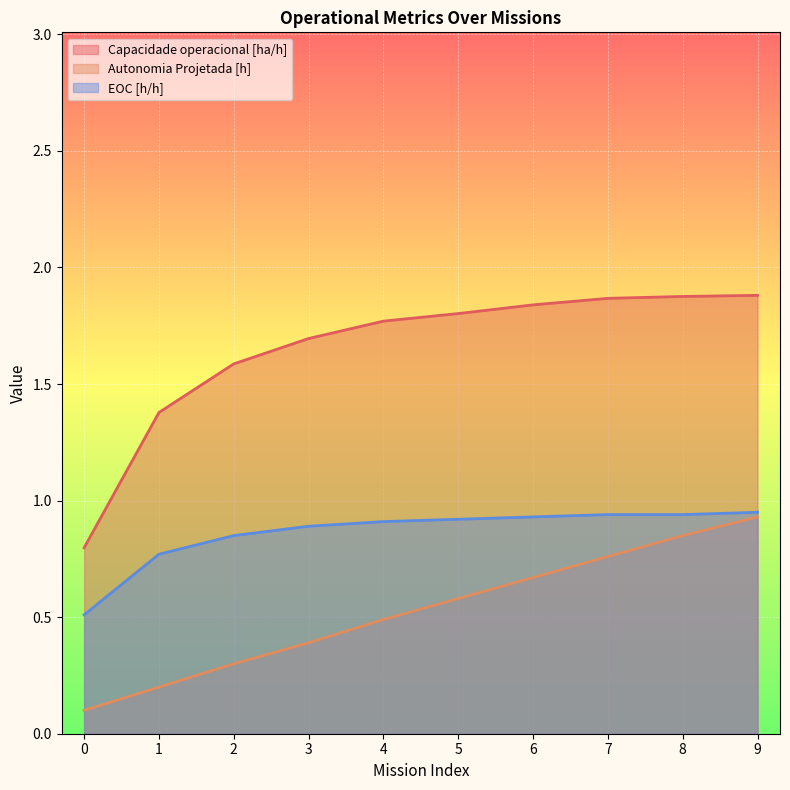

Count the Capacidade operacional [ha/h] values in the range 1 to 2.

9